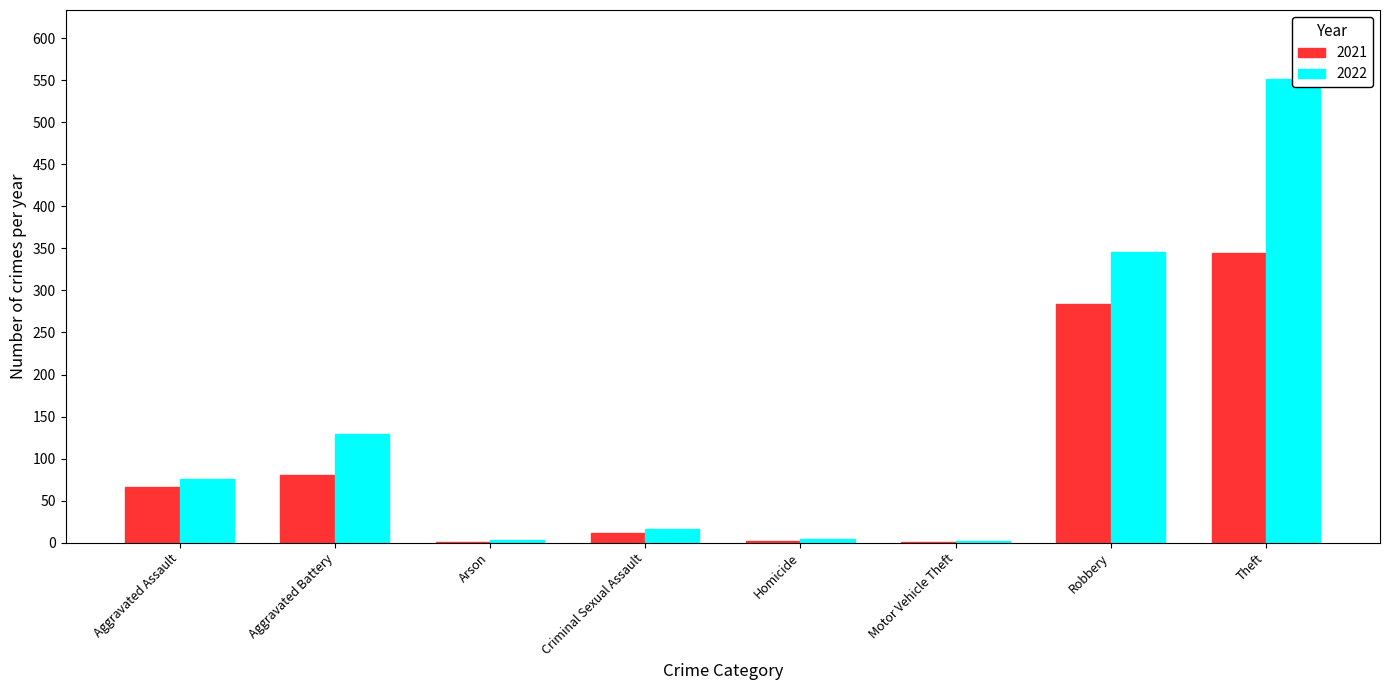

List the series in order of their peak value, lowest first.

2021, 2022